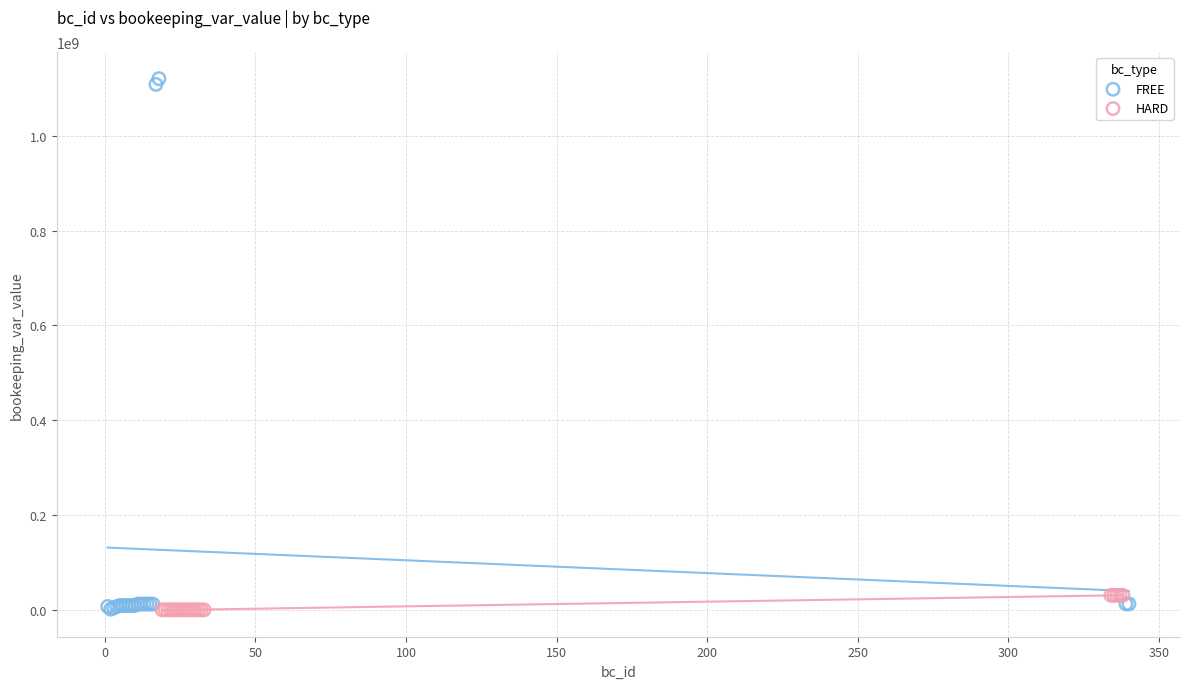

Which series has the largest Y range (max minus min)?

FREE